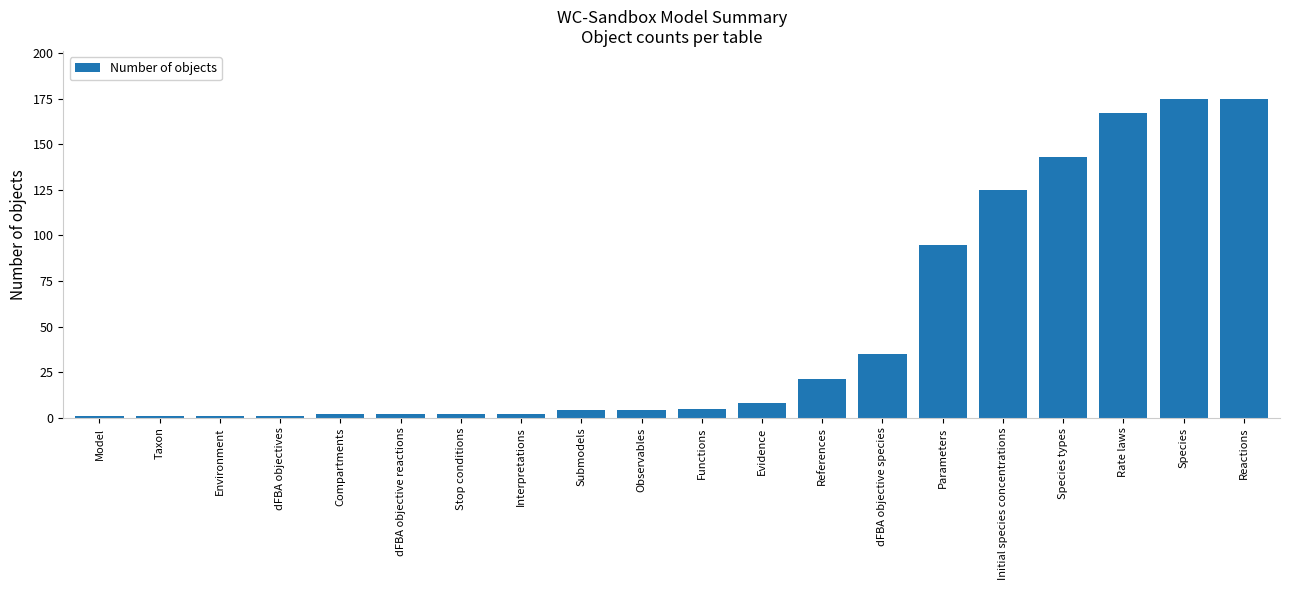

Which has a higher value, Interpretations or Rate laws?

Rate laws